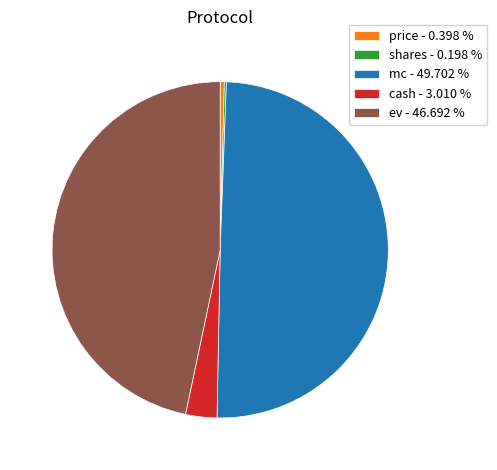

What is the largest slice in the pie chart?

mc - 49.702 %